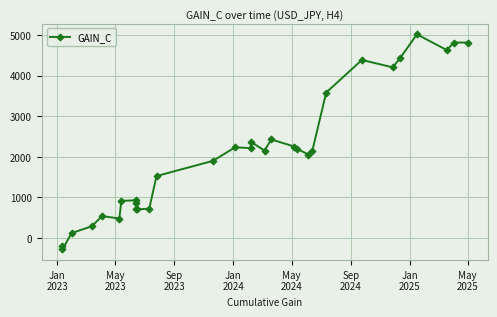

What is the smallest value displayed?

-275.8